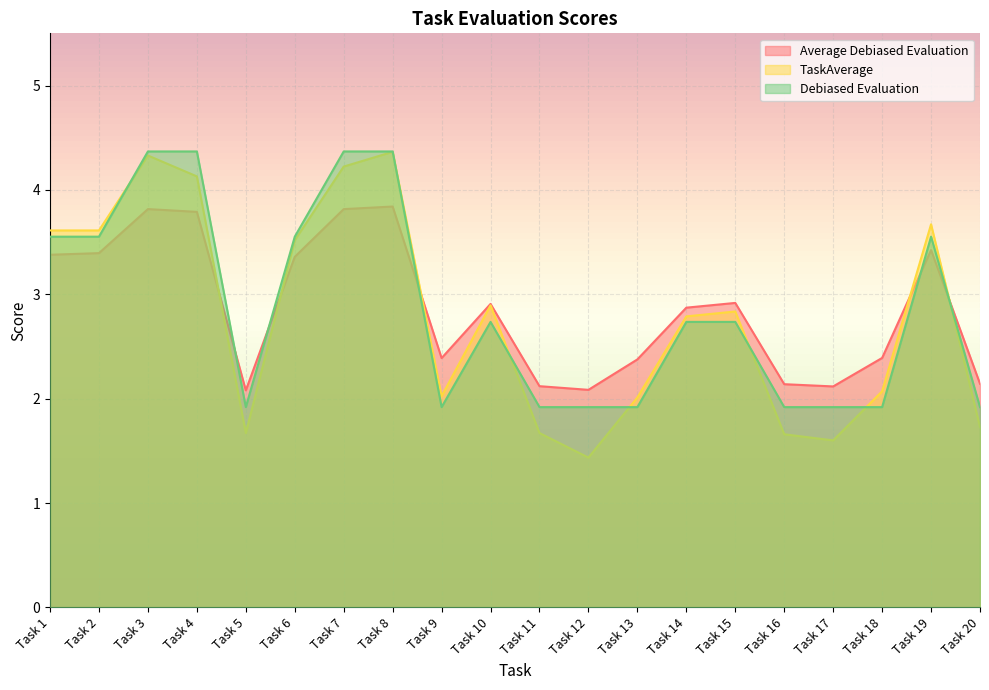

Which series has the largest total across all categories?

Average Debiased Evaluation